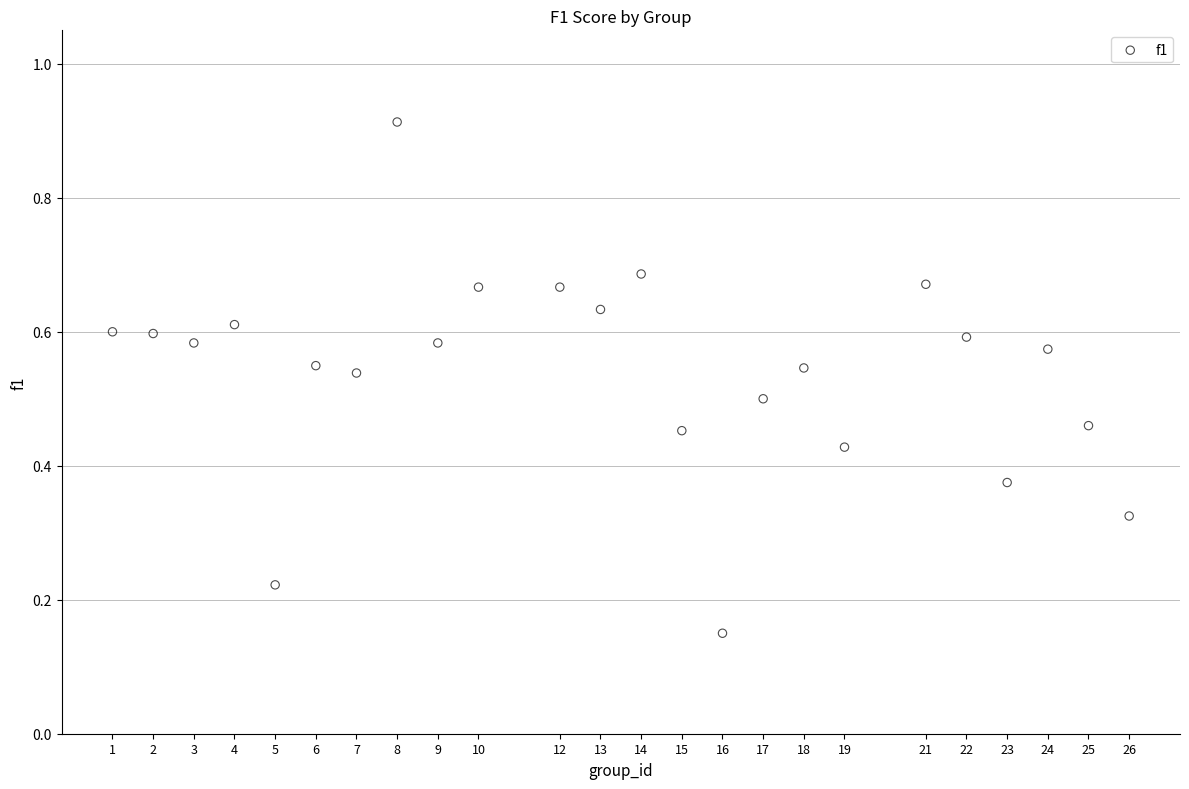

What is the range of Y values (max minus min)?

0.8